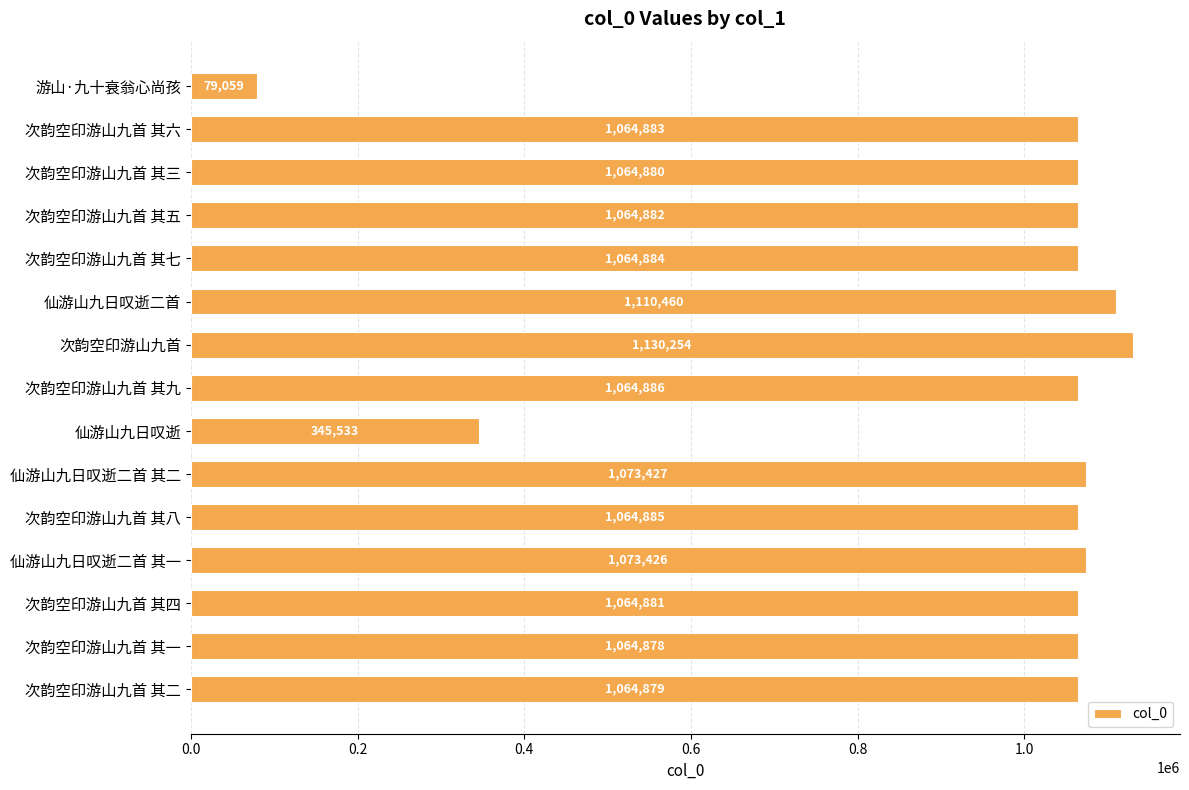

What is the change in value from 次韵空印游山九首 其七 to 次韵空印游山九首 其八?

+1